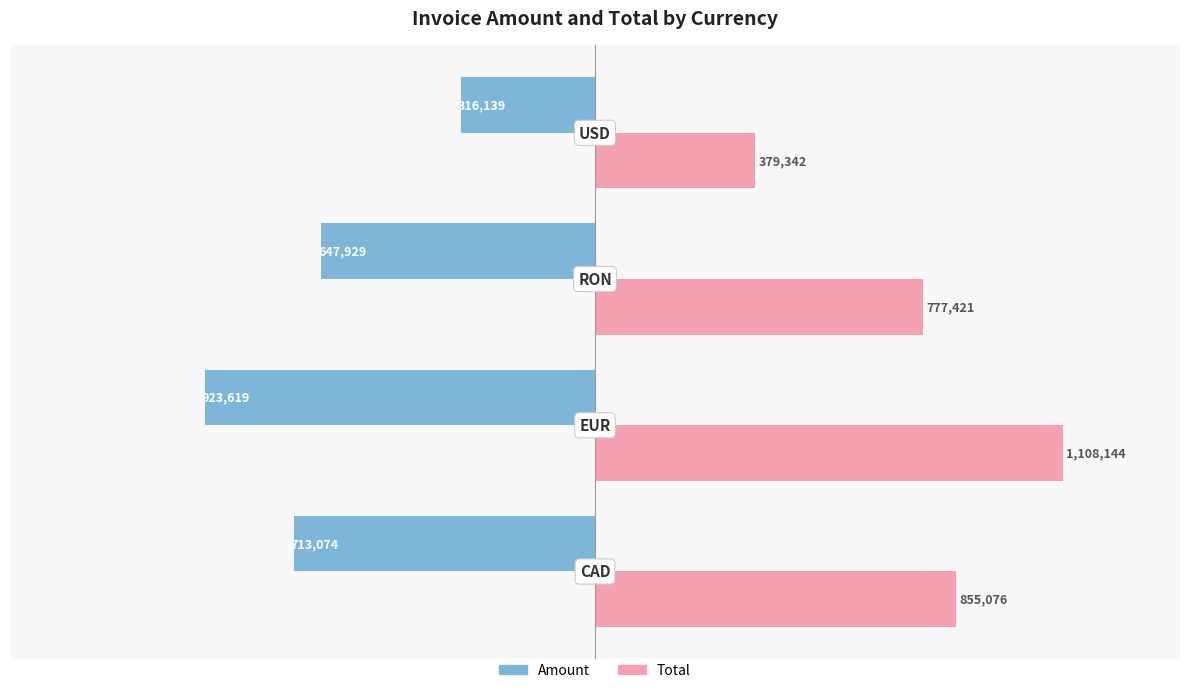

What are all the series names shown in the legend?

Amount, Total